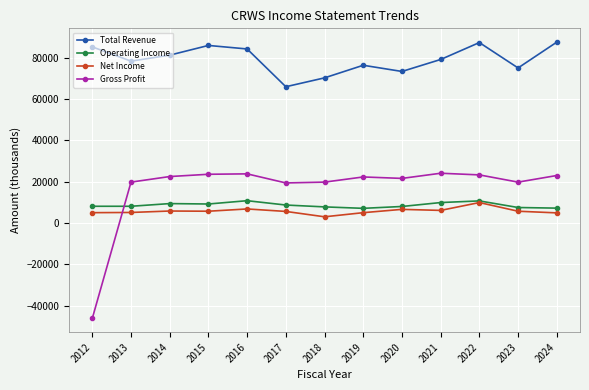

What is the value of the Operating Income point at the 3rd from the left?

9400